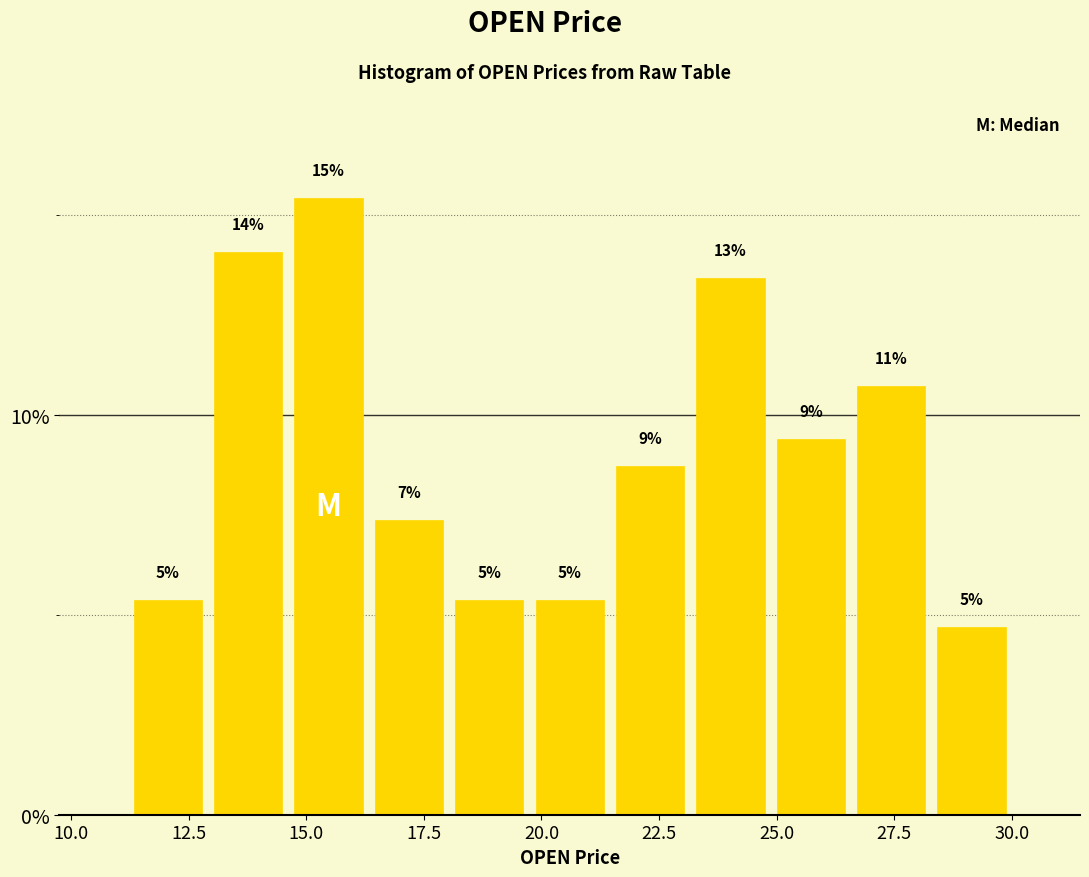

Around what value on the x-axis is the tallest bar? Give the approximate position of its centre, as read against the axis.

15.5